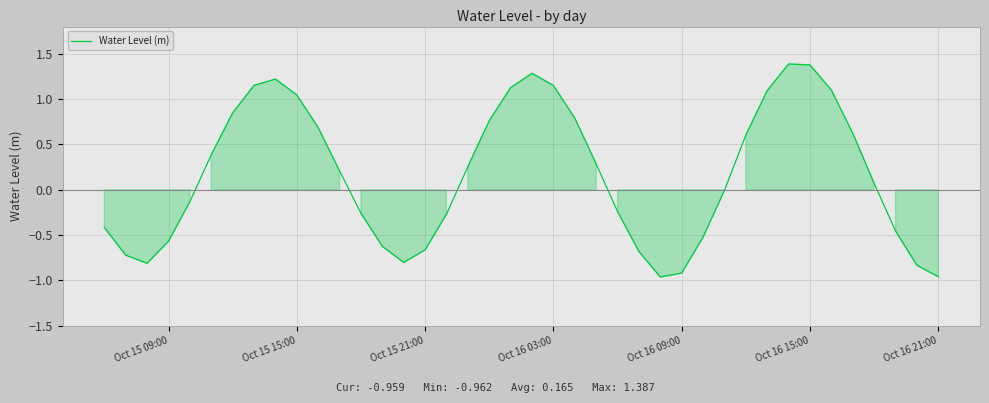

What is the greatest value displayed?

1.4